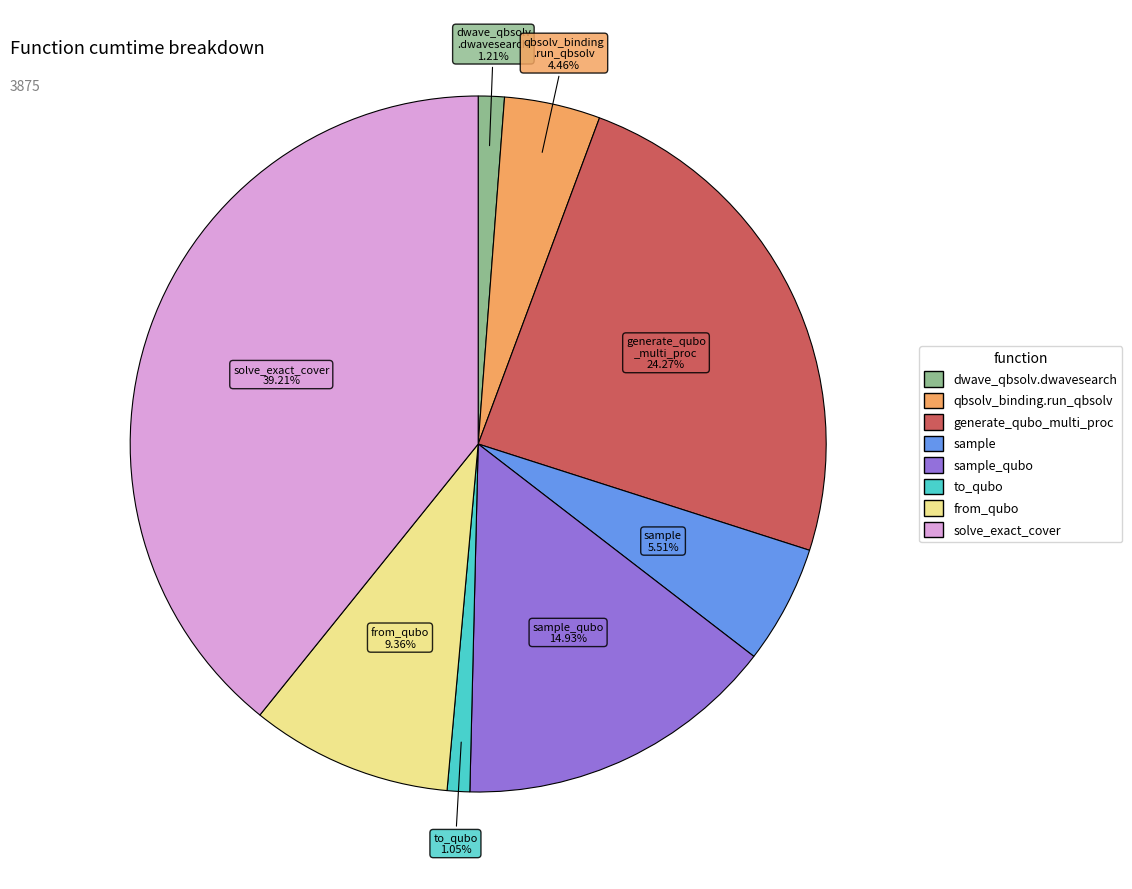

Does any single category account for the majority?

No